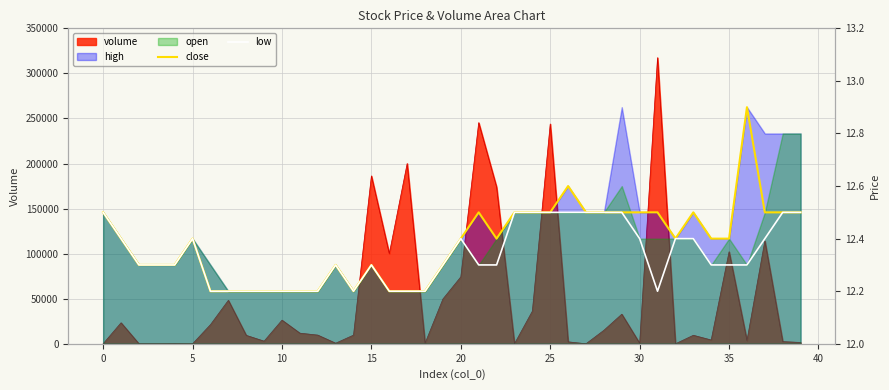

True or false: close and low intersect in this chart.

False